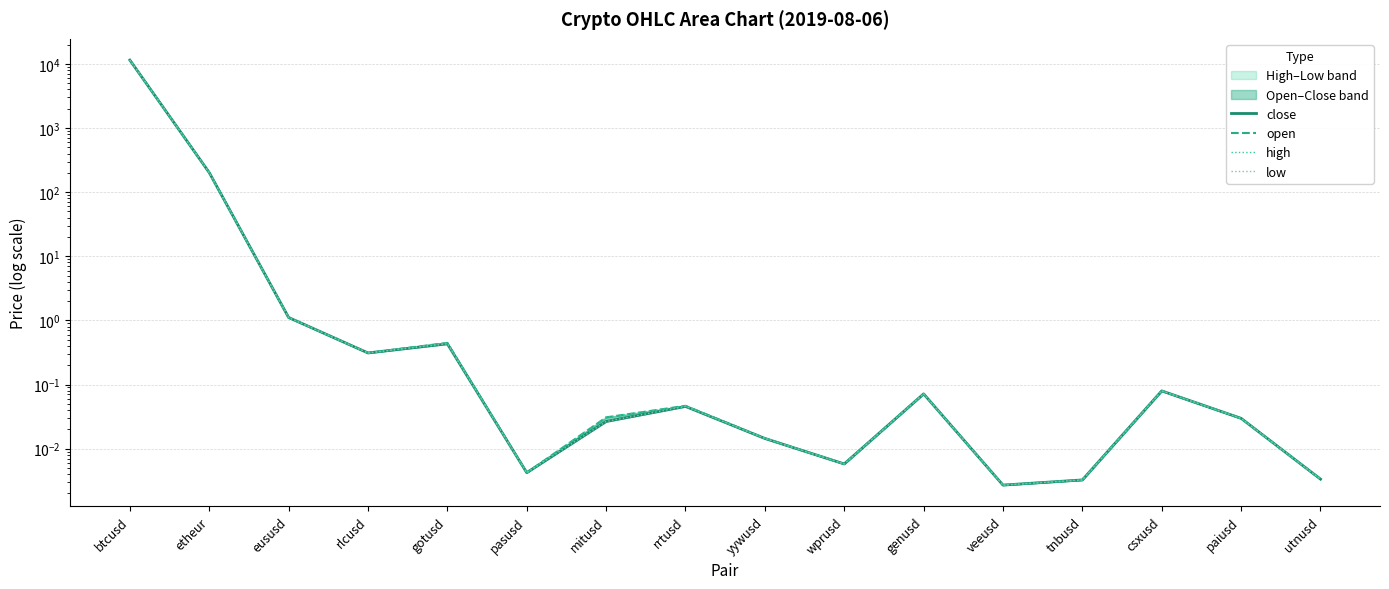

Which series has the widest spread of values?

open